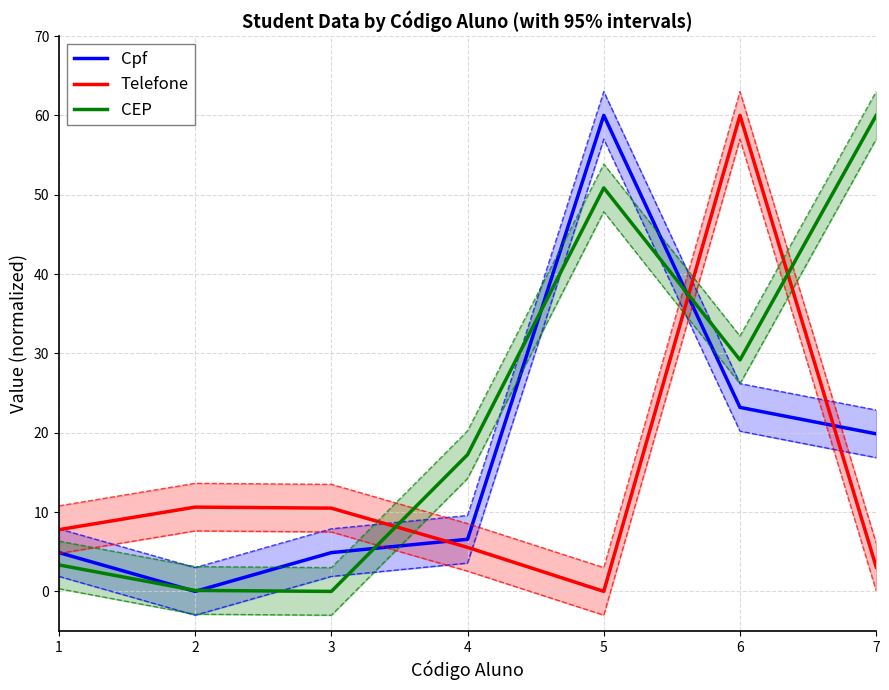

Is it true that Telefone equals -20.2 at 5?

False